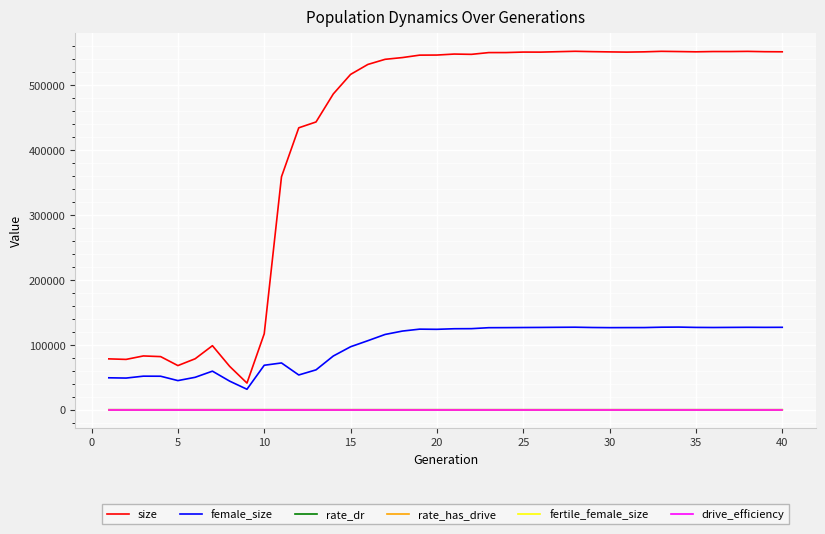

What is the average value of the rate_dr series?

0.4